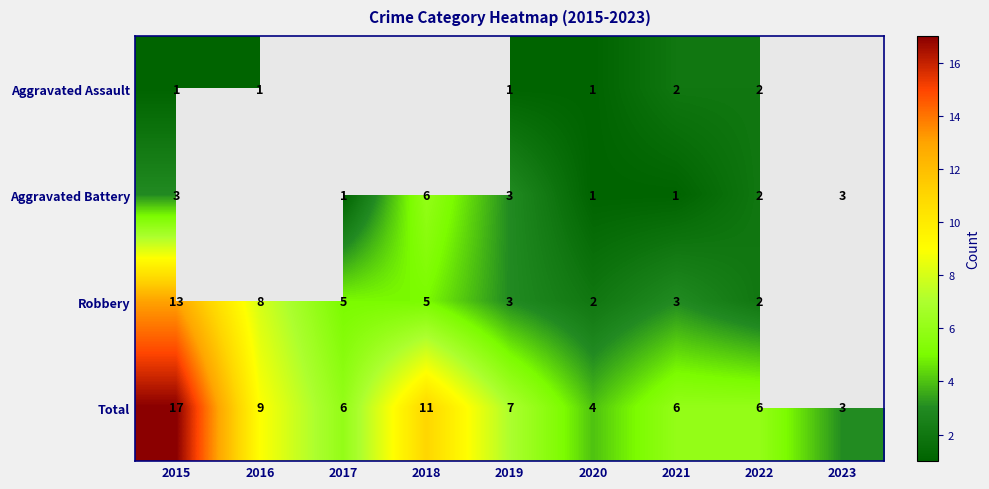

The Aggravated Assault series shows 2 at 2022. True or false?

True